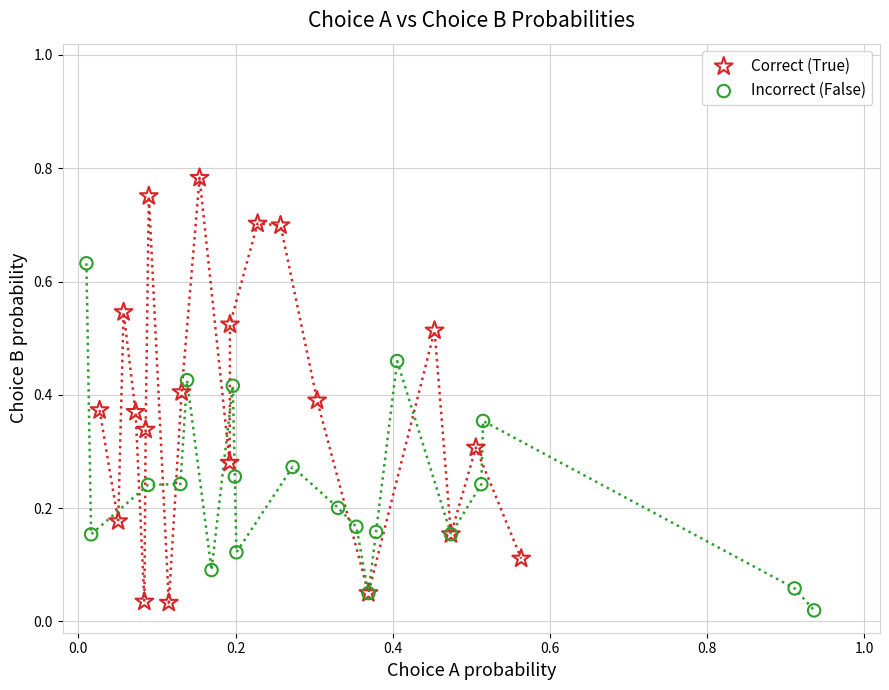

Which series reaches the maximum Y coordinate?

Correct (True)